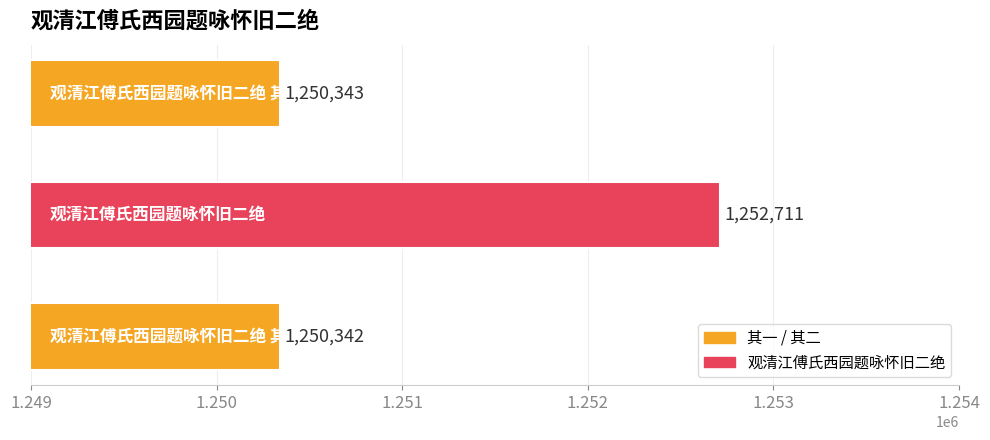

Reading bottom to top, extract all data points from this chart.

1250342	1252711	1250343